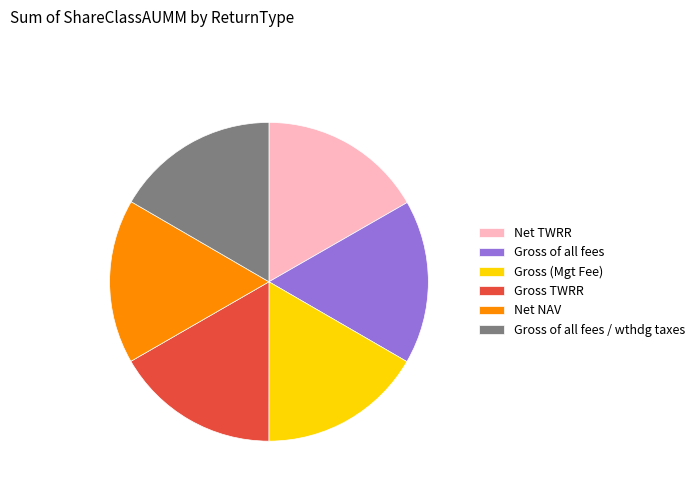

Is the sum of Gross of all fees / wthdg taxes and Net NAV greater than half?

No